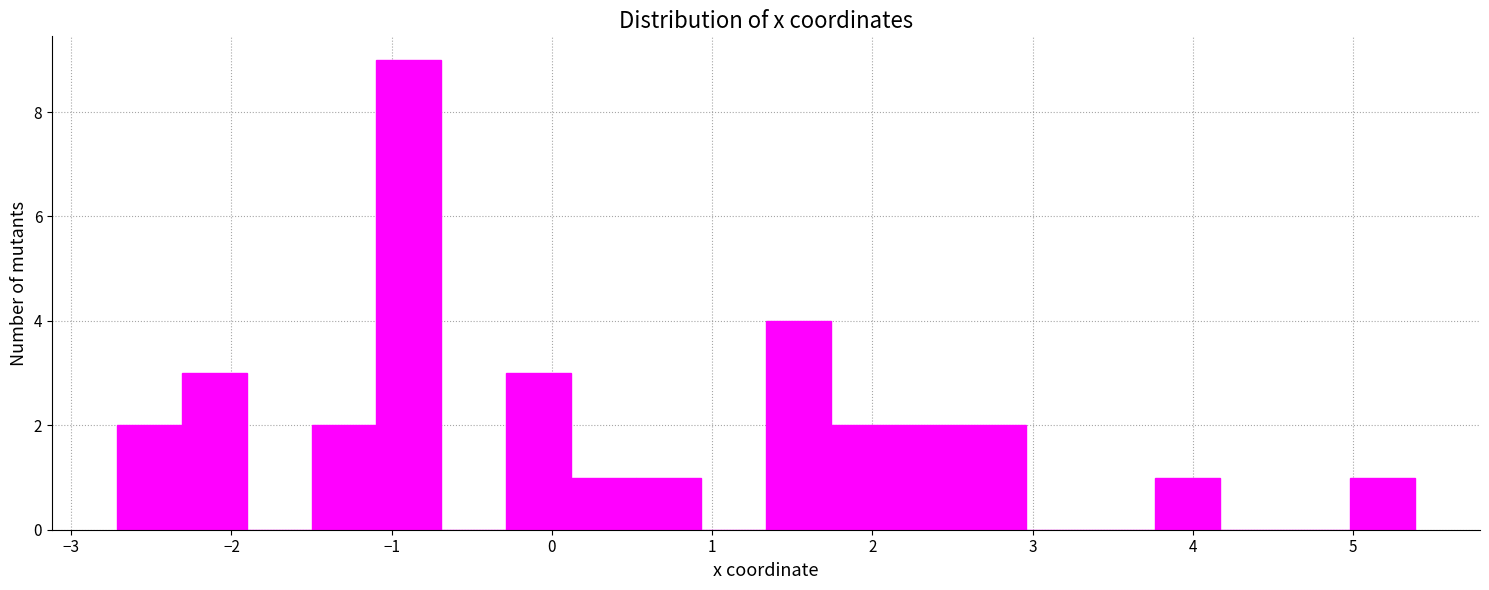

Reading left to right, transcribe this chart: for each bar, give the range it covers on the x-axis and its height. Neither the bar edges nor the heights are printed on the chart, so give them approximately, as read against the axes.

-2.7 to -2.3: 2
-2.3 to -1.9: 3
-1.9 to -1.5: 0
-1.5 to -1.1: 2
-1.1 to -0.7: 9
-0.7 to -0.3: 0
-0.3 to 0.1: 3
0.1 to 0.5: 1
0.5 to 0.9: 1
0.9 to 1.3: 0
1.3 to 1.7: 4
1.7 to 2.1: 2
2.1 to 2.6: 2
2.6 to 3.0: 2
3.0 to 3.4: 0
3.4 to 3.8: 0
3.8 to 4.2: 1
4.2 to 4.6: 0
4.6 to 5.0: 0
5.0 to 5.4: 1